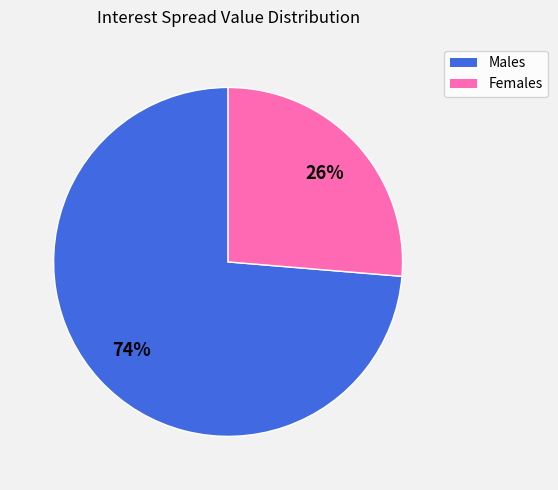

Does any single category account for the majority?

Yes